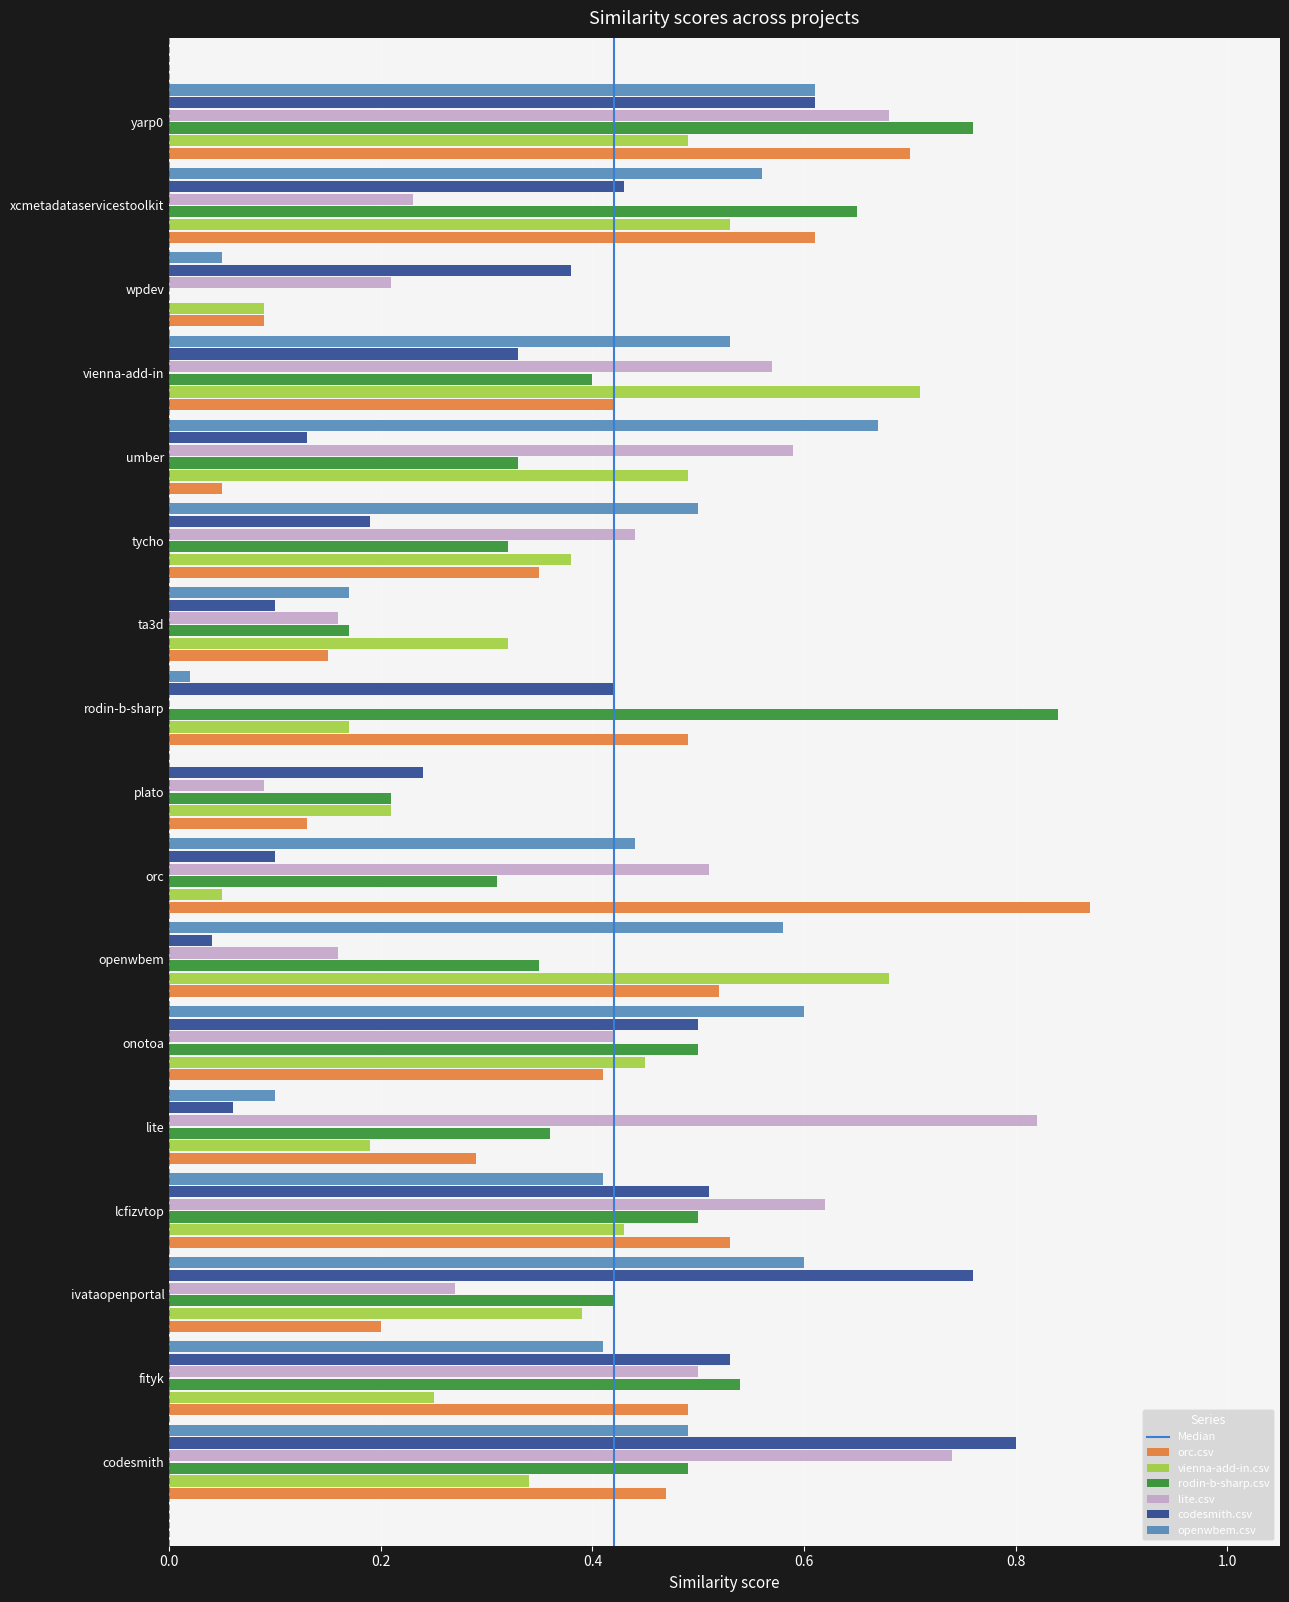

Is the value of orc.csv at orc greater than the value of lite.csv at vienna-add-in?

Yes